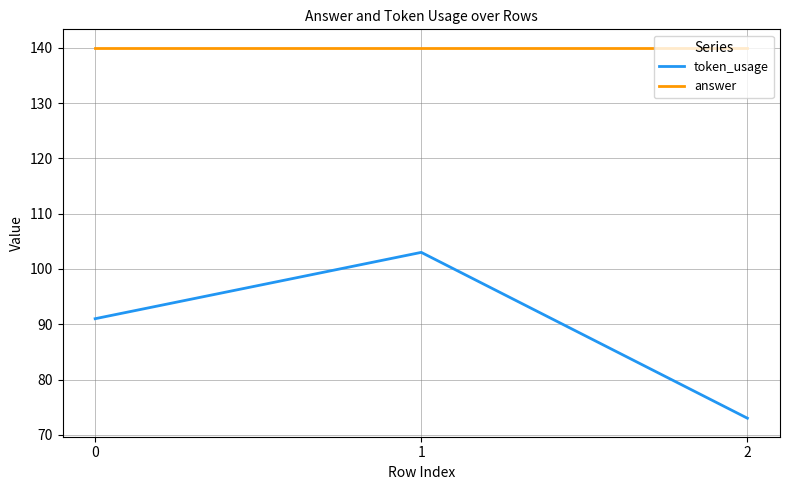

How many lines are shown in the chart?

2